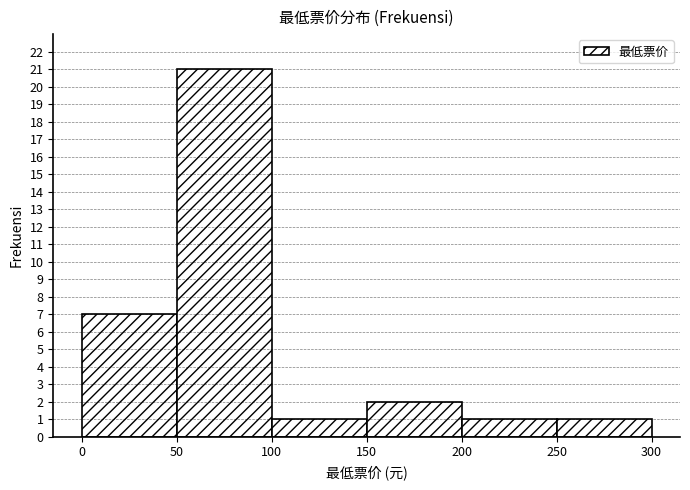

Reading left to right, list all the values displayed in this chart.

0=7	50=21	100=1	150=2	200=1	250=1